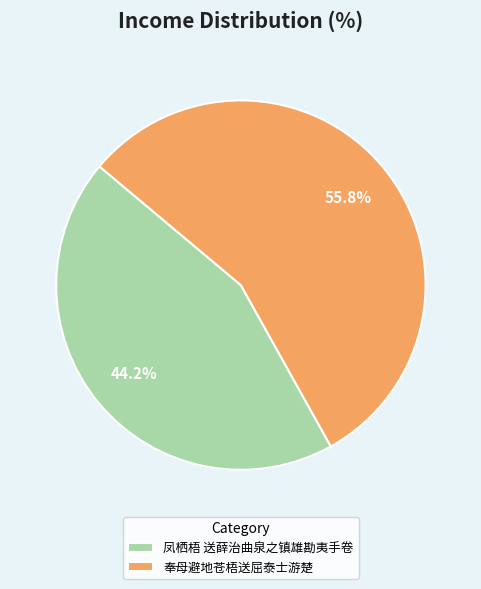

What percentage is the 奉母避地苍梧送屈泰士游楚 slice, to the nearest percent?

56%